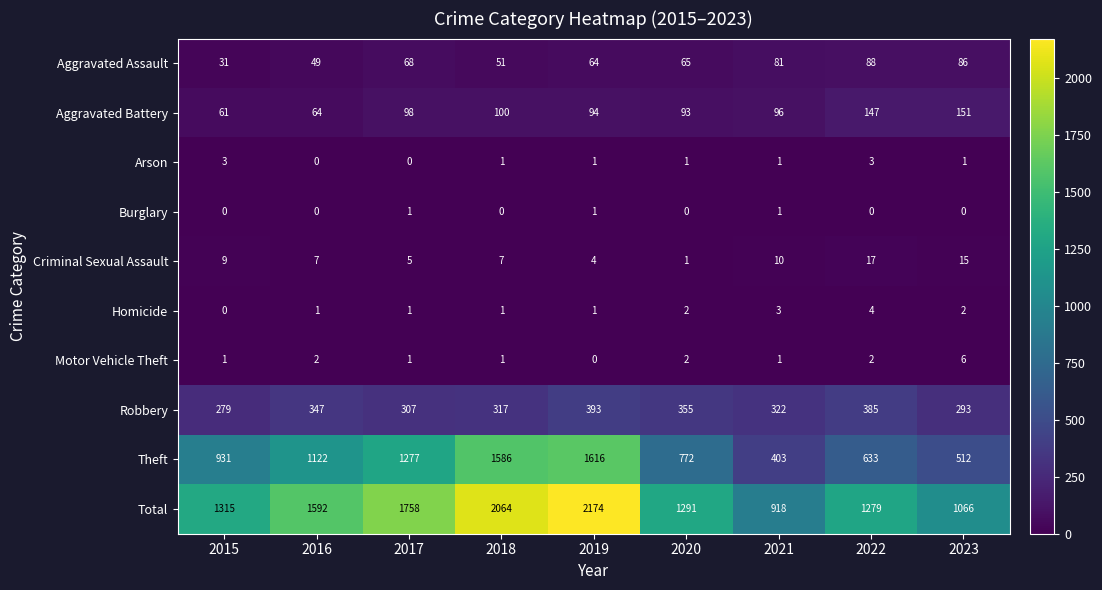

The value of Aggravated Assault at 2022 is 88. True or false?

True